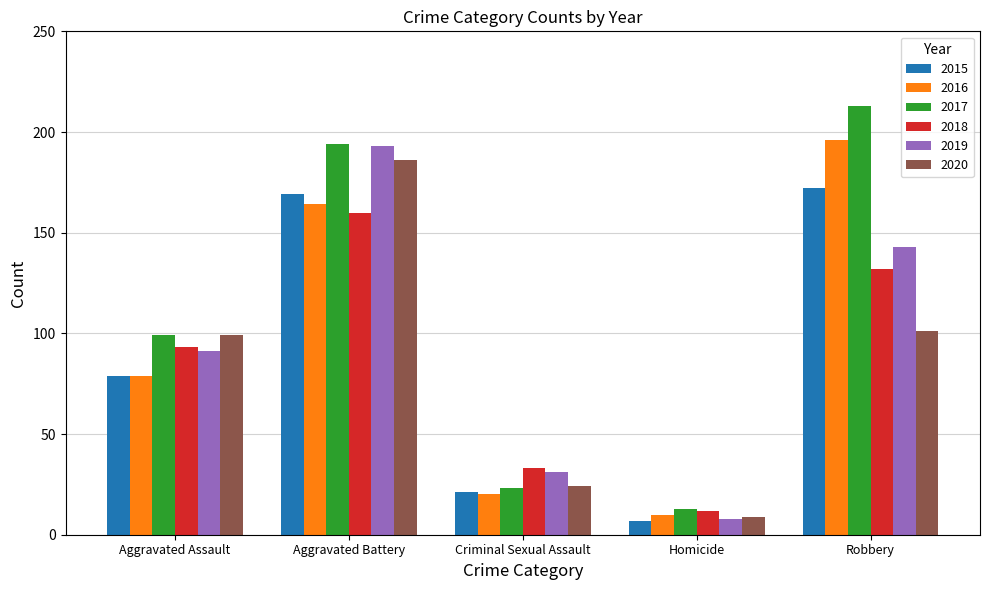

Is it true that 2020 equals 333 at Aggravated Battery?

False